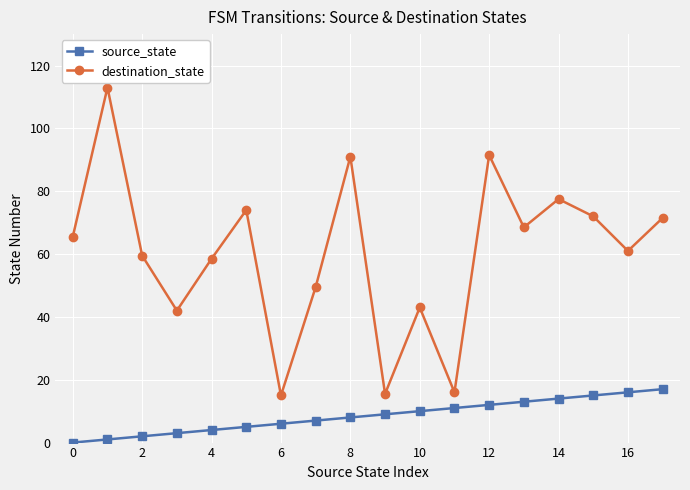

How many lines are shown in the chart?

2